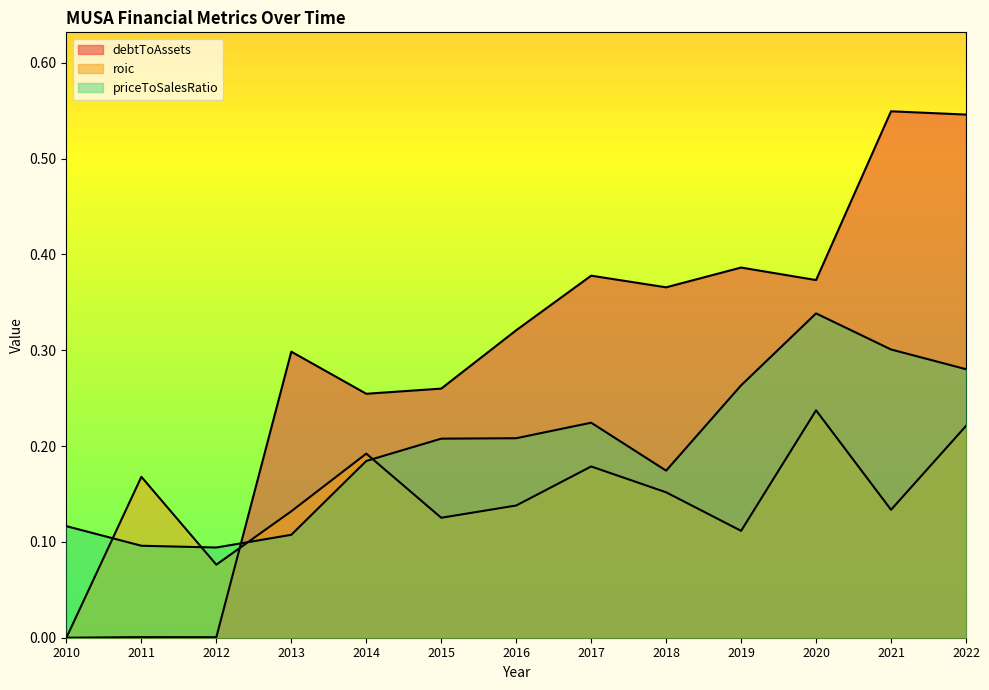

What is the greatest value displayed?

0.5